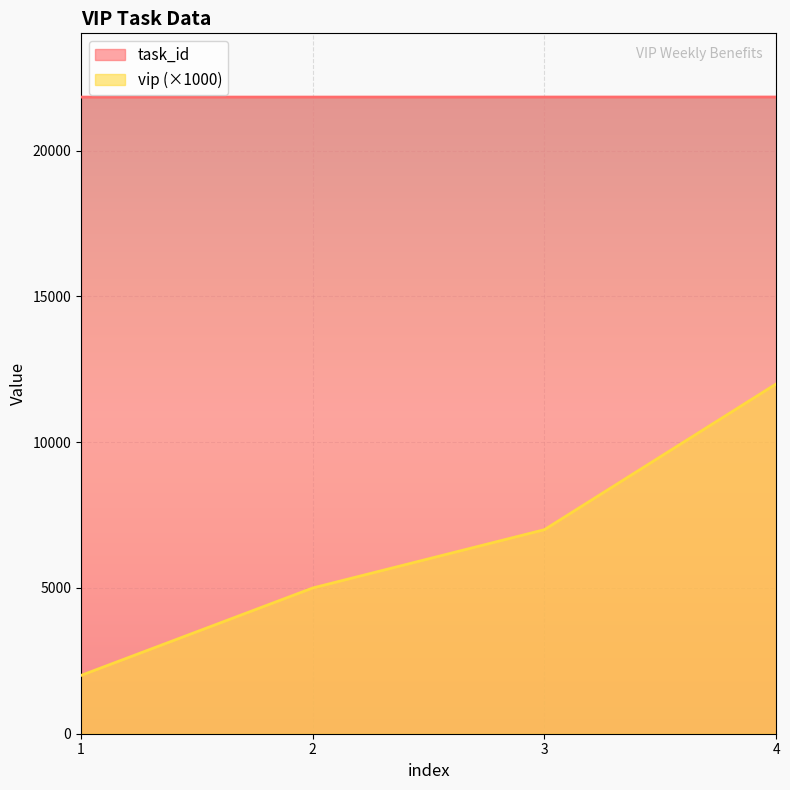

Which series changed the most between 1 and 4?

vip (×1000)